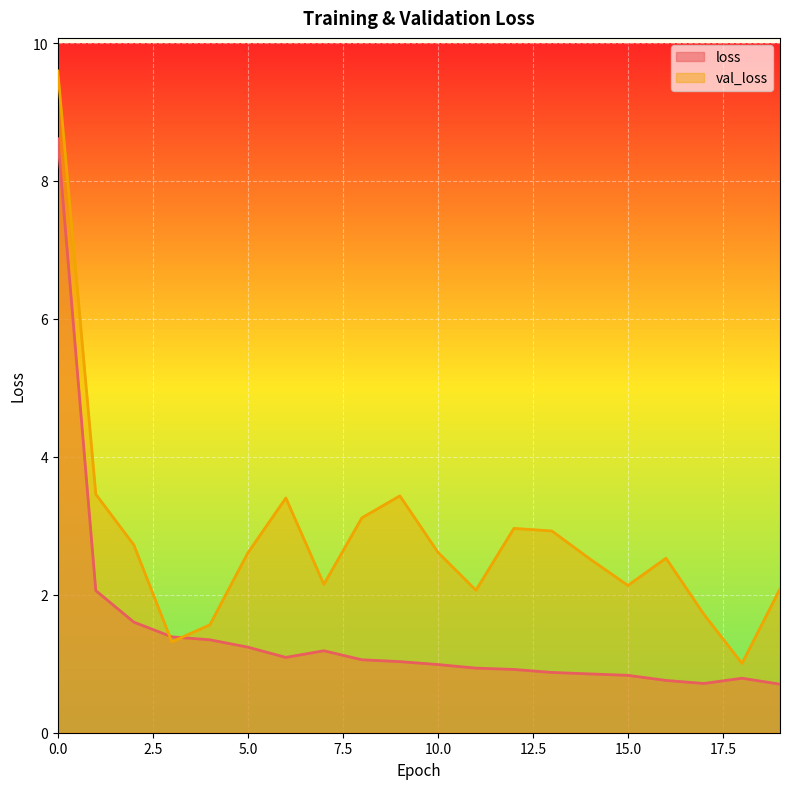

Which series changed the most between 0 and 8?

loss